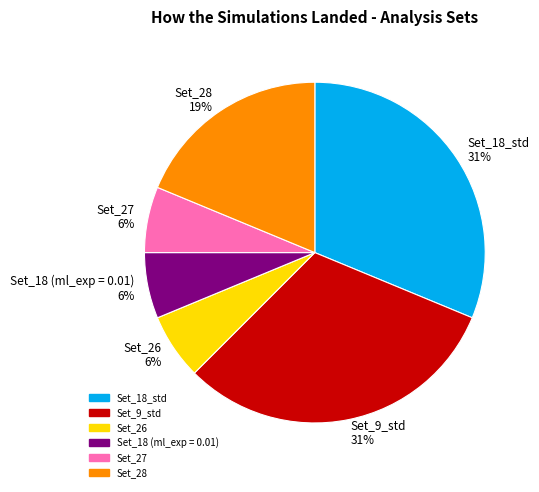

To the nearest percent, what is the combined percentage of Set_28 and Set_18 (ml_exp = 0.01)?

25%